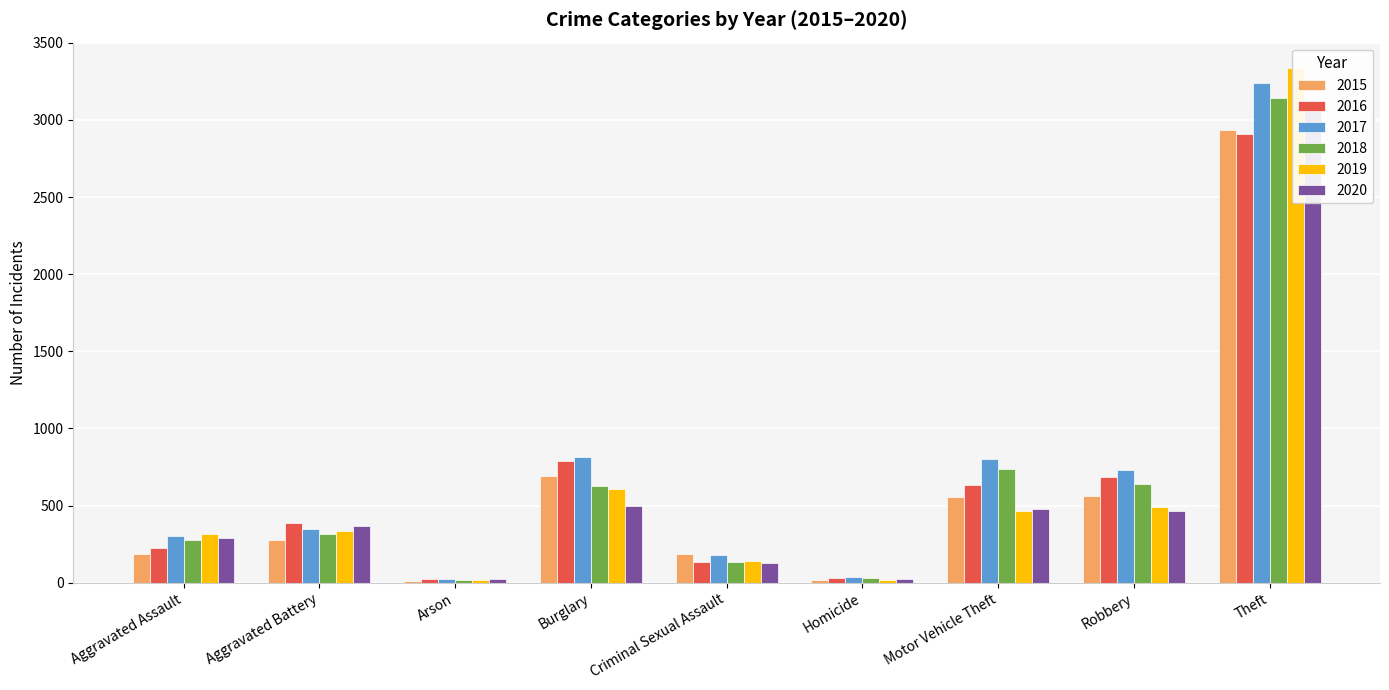

Reading left to right, extract all data points from this chart.

2015: 185	277	11	693	183	19	558	562	2933
2016: 224	386	24	787	136	32	636	685	2911
2017: 305	348	21	812	182	40	799	732	3241
2018: 278	318	15	624	137	28	734	637	3143
2019: 315	333	20	606	138	17	463	494	3334
2020: 288	366	22	496	128	26	475	468	3112